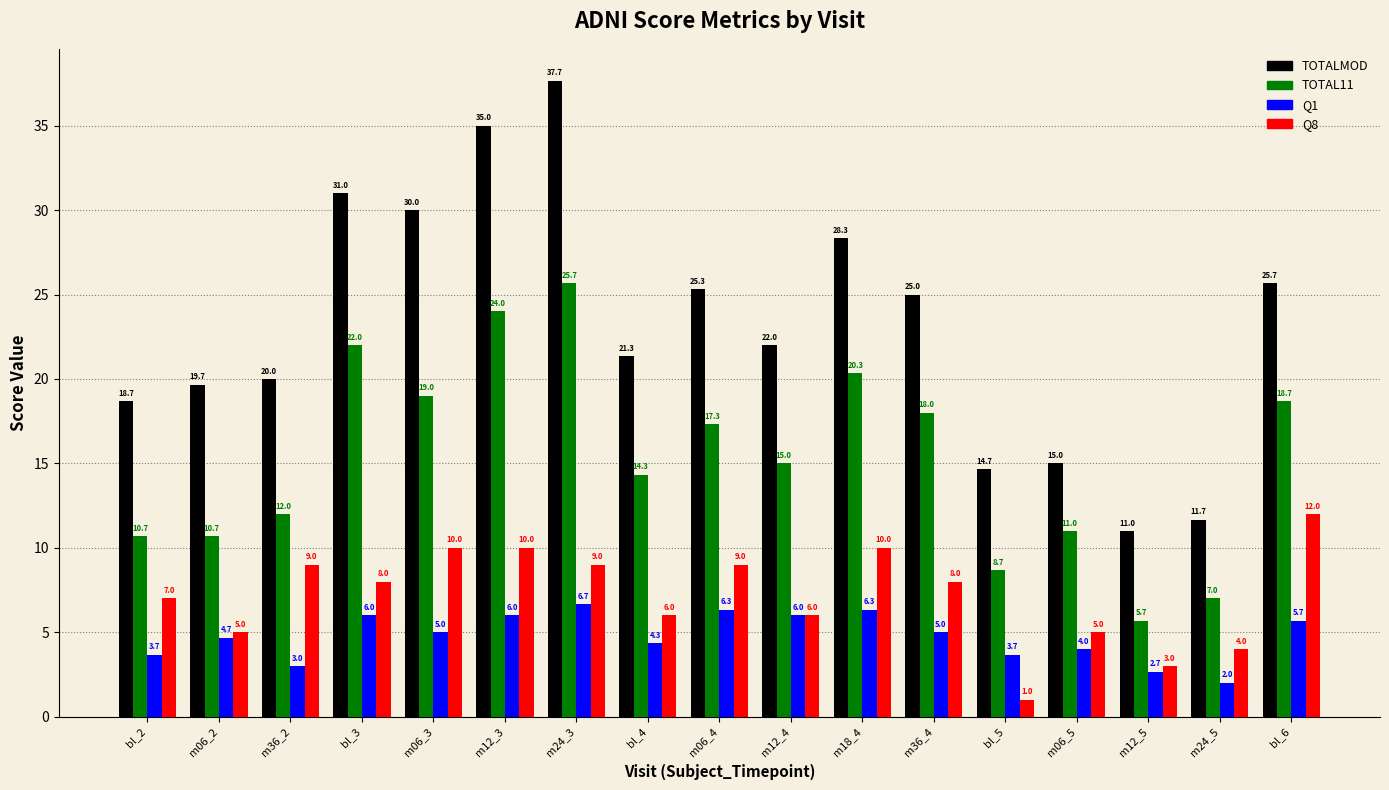

At which label does Q1 first exceed 5?

bl_3